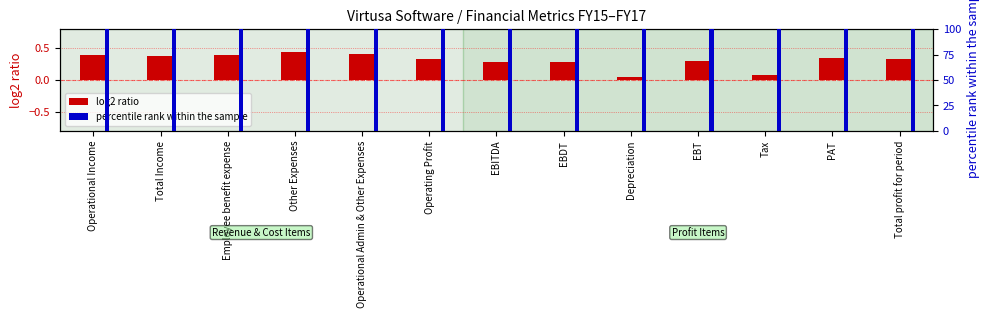

What is the label of the 7th bar from the left?

EBITDA